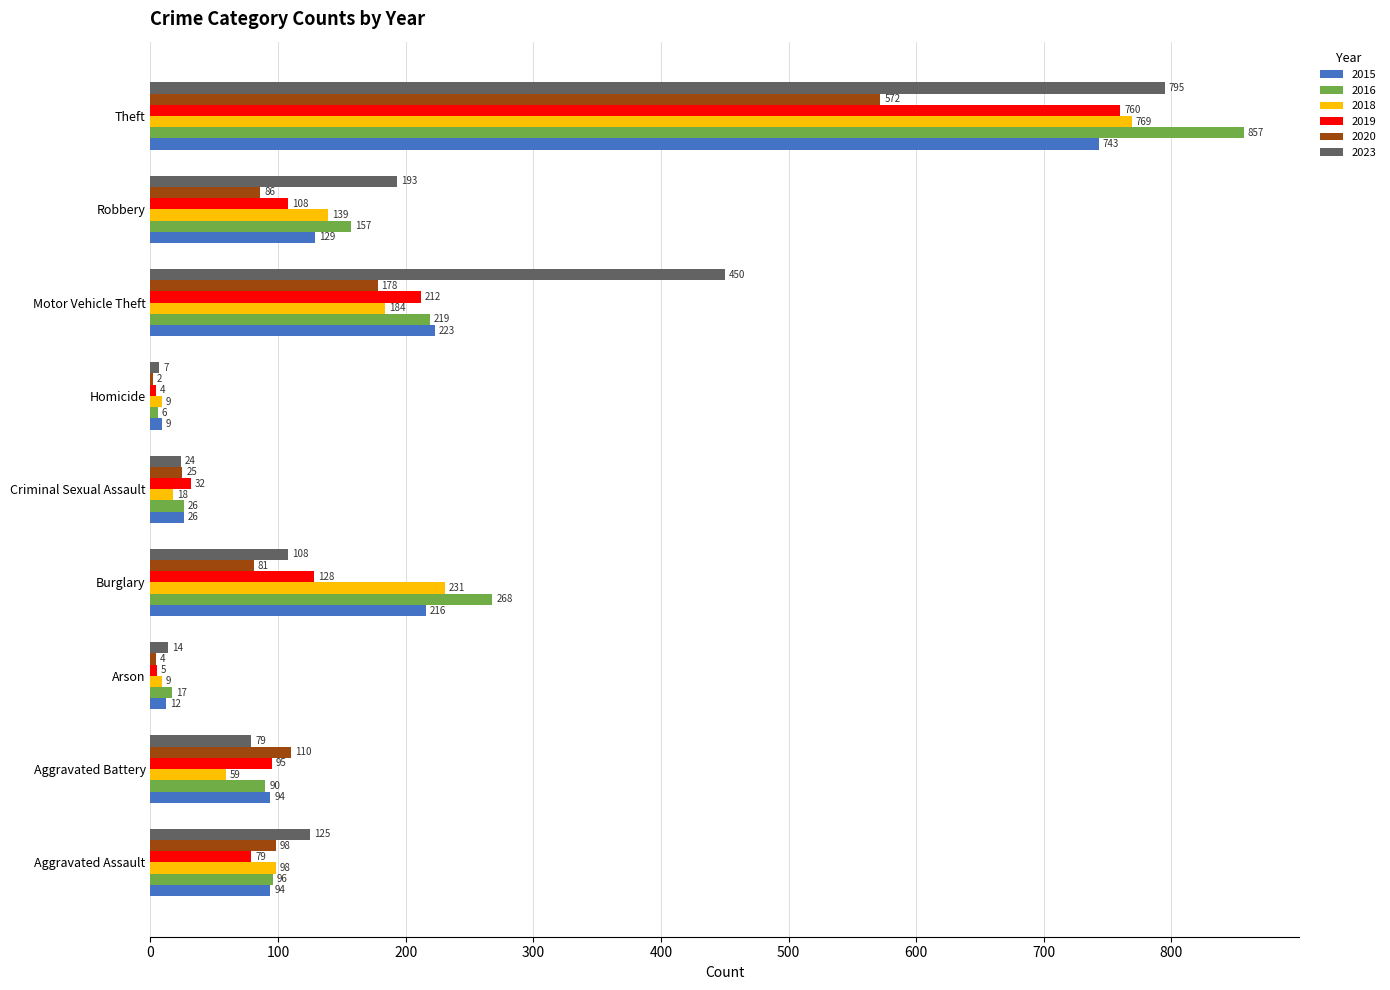

True or false: 2016 has a value of 79 at Robbery.

False